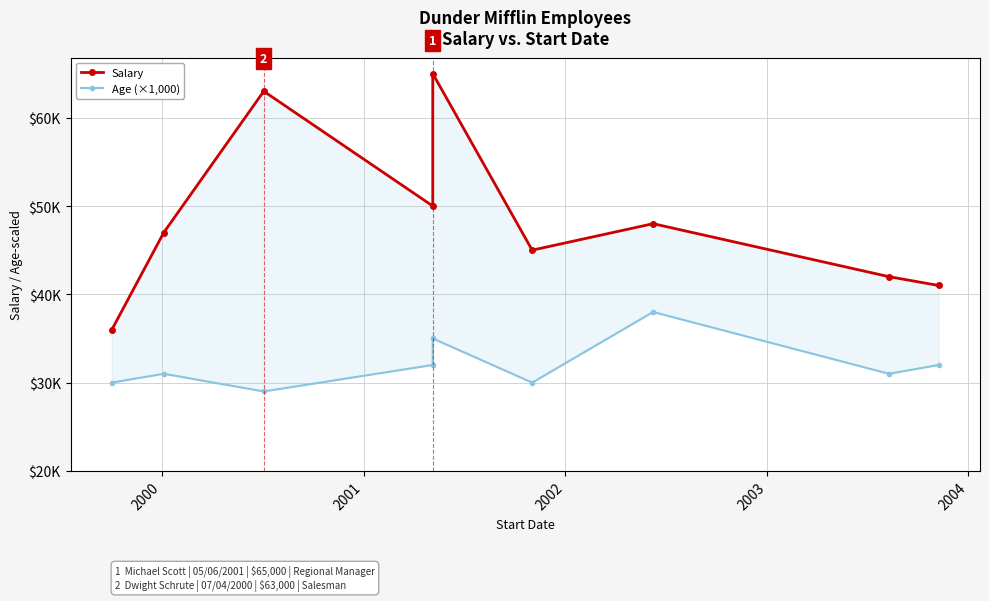

True or false: Age (×1,000) and Salary intersect in this chart.

False